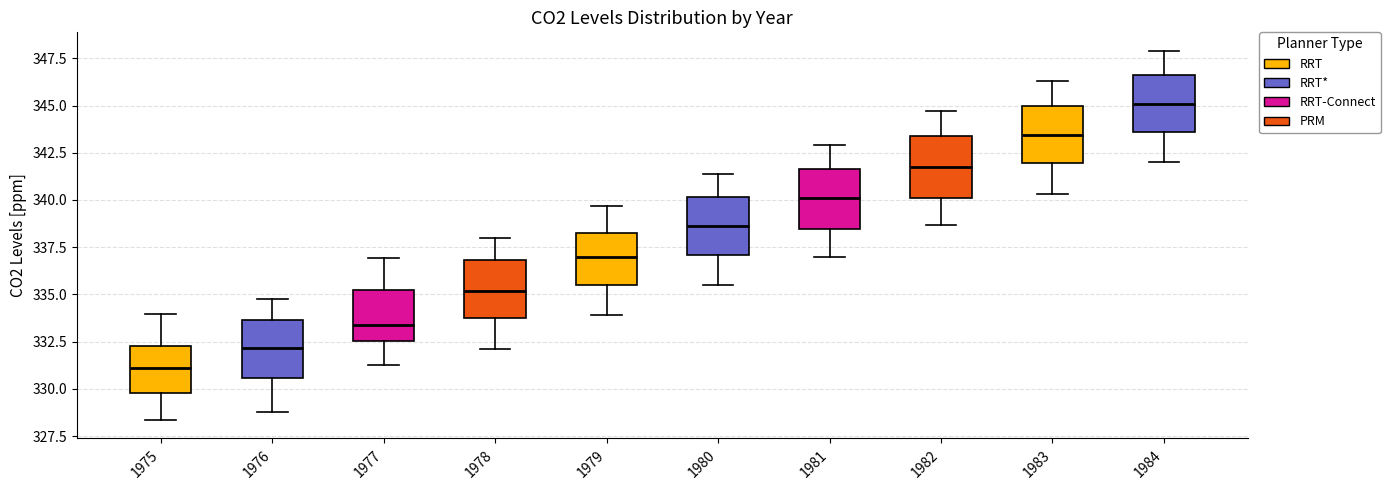

Reading left to right, transcribe this box plot: for each box, give where its median line is, the range the box spans, and where its two whiskers end, as read against the y-axis. The values are not printed on the chart, so give them approximately, as read against the axis.

1975: median 331.0, box 330.0 to 332.5, whiskers 328.5 to 334.0
1976: median 332.0, box 330.5 to 333.5, whiskers 329.0 to 335.0
1977: median 333.5, box 332.5 to 335.0, whiskers 331.5 to 337.0
1978: median 335.0, box 334.0 to 337.0, whiskers 332.0 to 338.0
1979: median 337.0, box 335.5 to 338.5, whiskers 334.0 to 339.5
1980: median 338.5, box 337.0 to 340.0, whiskers 335.5 to 341.5
1981: median 340.0, box 338.5 to 341.5, whiskers 337.0 to 343.0
1982: median 342.0, box 340.0 to 343.5, whiskers 338.5 to 344.5
1983: median 343.5, box 342.0 to 345.0, whiskers 340.5 to 346.5
1984: median 345.0, box 343.5 to 346.5, whiskers 342.0 to 348.0